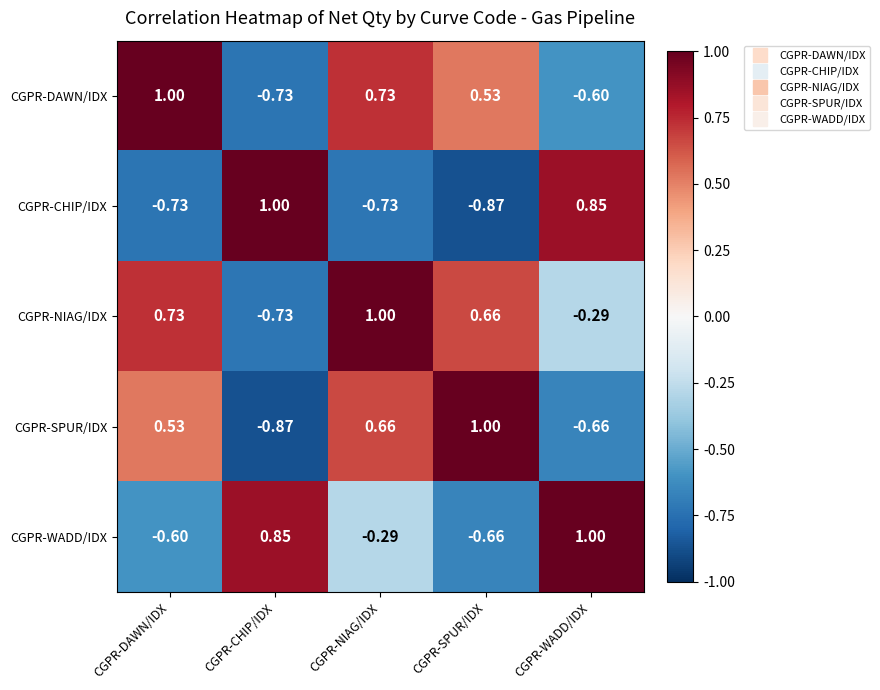

At CGPR-DAWN/IDX, list the series in order from smallest to largest.

CGPR-CHIP/IDX, CGPR-WADD/IDX, CGPR-SPUR/IDX, CGPR-NIAG/IDX, CGPR-DAWN/IDX